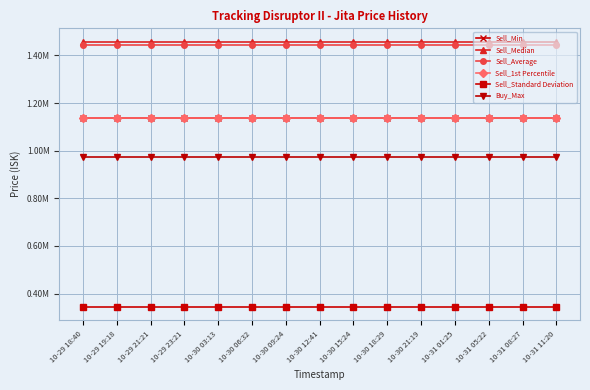

Reading left to right, transcribe all the data shown in this chart.

Sell_Min: 10-29 18:40=1136000.0	10-29 19:18=1136000.0	10-29 21:21=1136000.0	10-29 23:21=1136000.0	10-30 03:13=1136000.0	10-30 06:32=1136000.0	10-30 09:24=1136000.0	10-30 12:41=1136000.0	10-30 15:24=1136000.0	10-30 18:29=1136000.0	10-30 21:19=1136000.0	10-31 01:25=1136000.0	10-31 05:22=1136000.0	10-31 08:27=1136000.0	10-31 11:20=1136000.0
Sell_Median: 10-29 18:40=1458000.0	10-29 19:18=1458000.0	10-29 21:21=1458000.0	10-29 23:21=1458000.0	10-30 03:13=1458000.0	10-30 06:32=1458000.0	10-30 09:24=1458000.0	10-30 12:41=1458000.0	10-30 15:24=1458000.0	10-30 18:29=1458000.0	10-30 21:19=1458000.0	10-31 01:25=1458000.0	10-31 05:22=1458000.0	10-31 08:27=1458000.0	10-31 11:20=1458000.0
Sell_Average: 10-29 18:40=1441989.2	10-29 19:18=1441989.2	10-29 21:21=1441989.2	10-29 23:21=1441989.2	10-30 03:13=1441989.2	10-30 06:32=1441989.2	10-30 09:24=1441989.2	10-30 12:41=1441989.2	10-30 15:24=1441989.2	10-30 18:29=1441989.2	10-30 21:19=1441989.2	10-31 01:25=1441989.2	10-31 05:22=1441989.2	10-31 08:27=1441989.2	10-31 11:20=1441989.2
Sell_1st Percentile: 10-29 18:40=1136000.0	10-29 19:18=1136000.0	10-29 21:21=1136000.0	10-29 23:21=1136000.0	10-30 03:13=1136000.0	10-30 06:32=1136000.0	10-30 09:24=1136000.0	10-30 12:41=1136000.0	10-30 15:24=1136000.0	10-30 18:29=1136000.0	10-30 21:19=1136000.0	10-31 01:25=1136000.0	10-31 05:22=1136000.0	10-31 08:27=1136000.0	10-31 11:20=1136000.0
Sell_Standard Deviation: 10-29 18:40=343443.7	10-29 19:18=343443.7	10-29 21:21=343443.7	10-29 23:21=343443.7	10-30 03:13=343443.7	10-30 06:32=343443.7	10-30 09:24=343443.7	10-30 12:41=343443.7	10-30 15:24=343443.7	10-30 18:29=343443.7	10-30 21:19=343443.7	10-31 01:25=343443.7	10-31 05:22=343443.7	10-31 08:27=343443.7	10-31 11:20=343443.7
Buy_Max: 10-29 18:40=972700.0	10-29 19:18=972700.0	10-29 21:21=972700.0	10-29 23:21=972700.0	10-30 03:13=972700.0	10-30 06:32=972700.0	10-30 09:24=972700.0	10-30 12:41=972700.0	10-30 15:24=972700.0	10-30 18:29=972700.0	10-30 21:19=972700.0	10-31 01:25=972700.0	10-31 05:22=972700.0	10-31 08:27=972700.0	10-31 11:20=972700.0